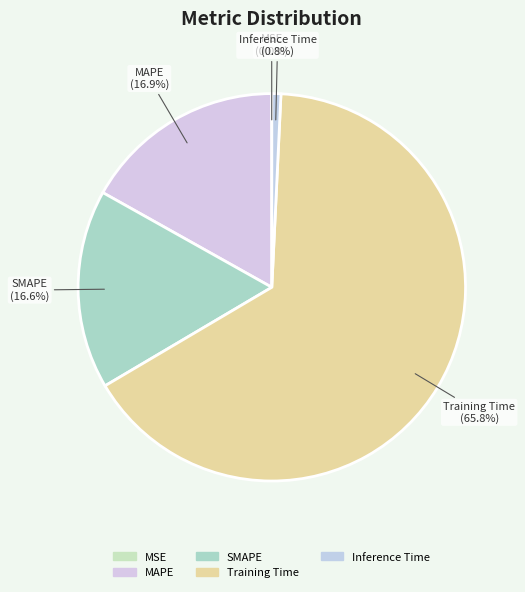

Is Training Time the majority of the pie?

Yes